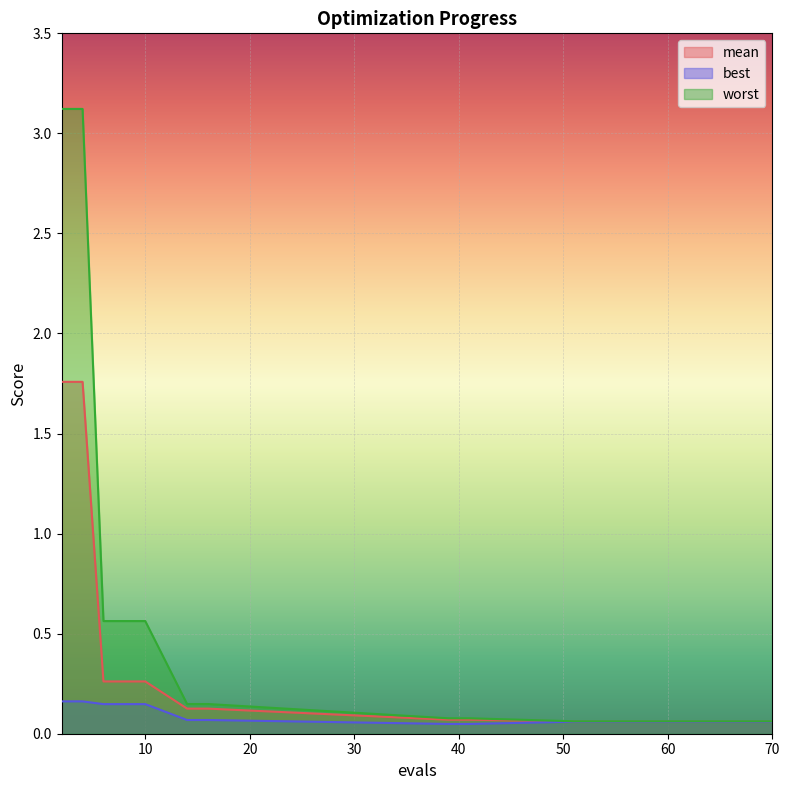

What are all the series names shown in the legend?

mean, best, worst